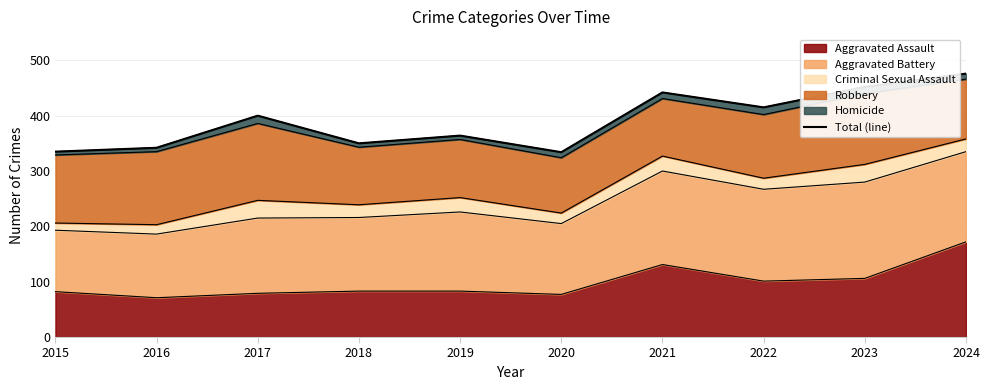

How many lines are shown in the chart?

1